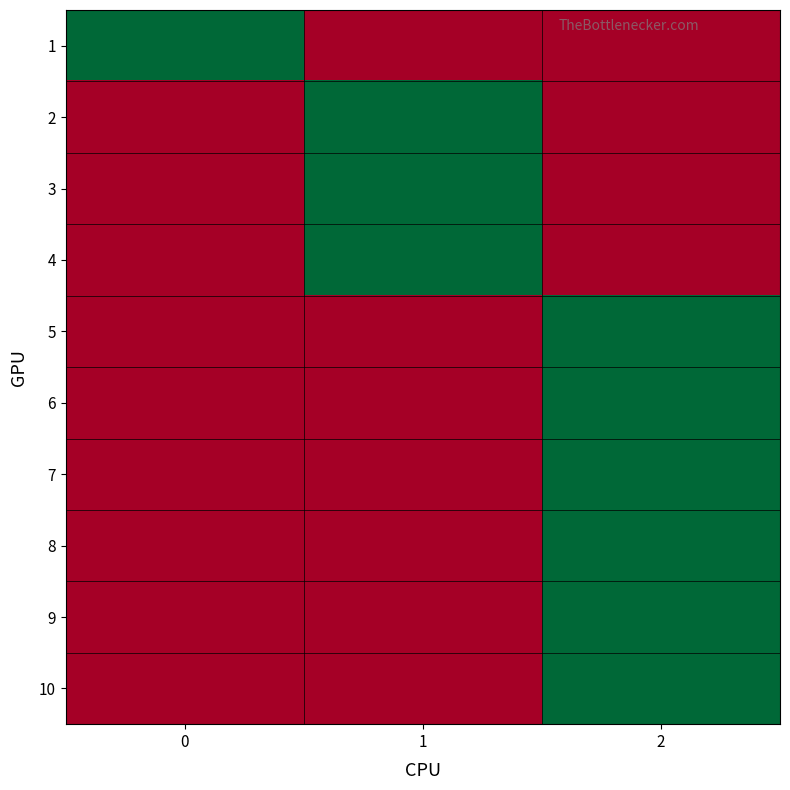

At how many categories does at least one series exceed 0?

3